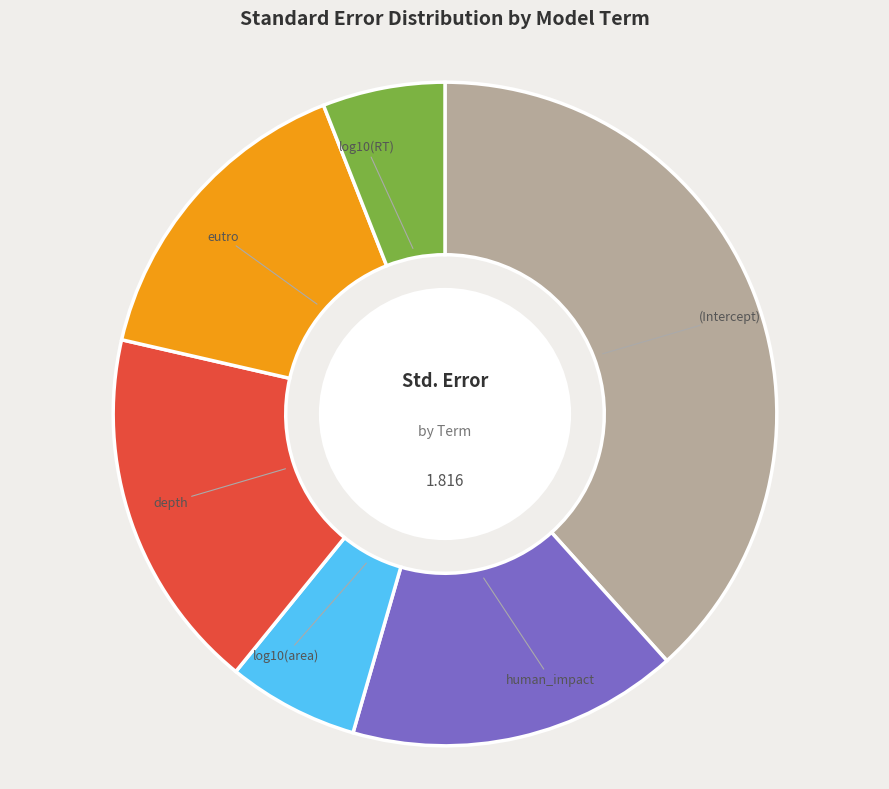

Which has a higher value, (Intercept) or log10(RT)?

(Intercept)